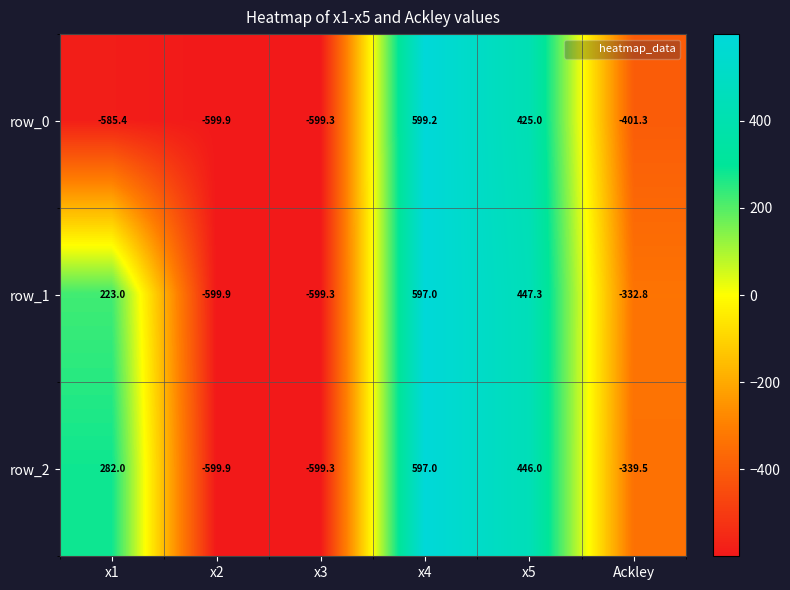

Which series has the largest range (max minus min)?

row_0